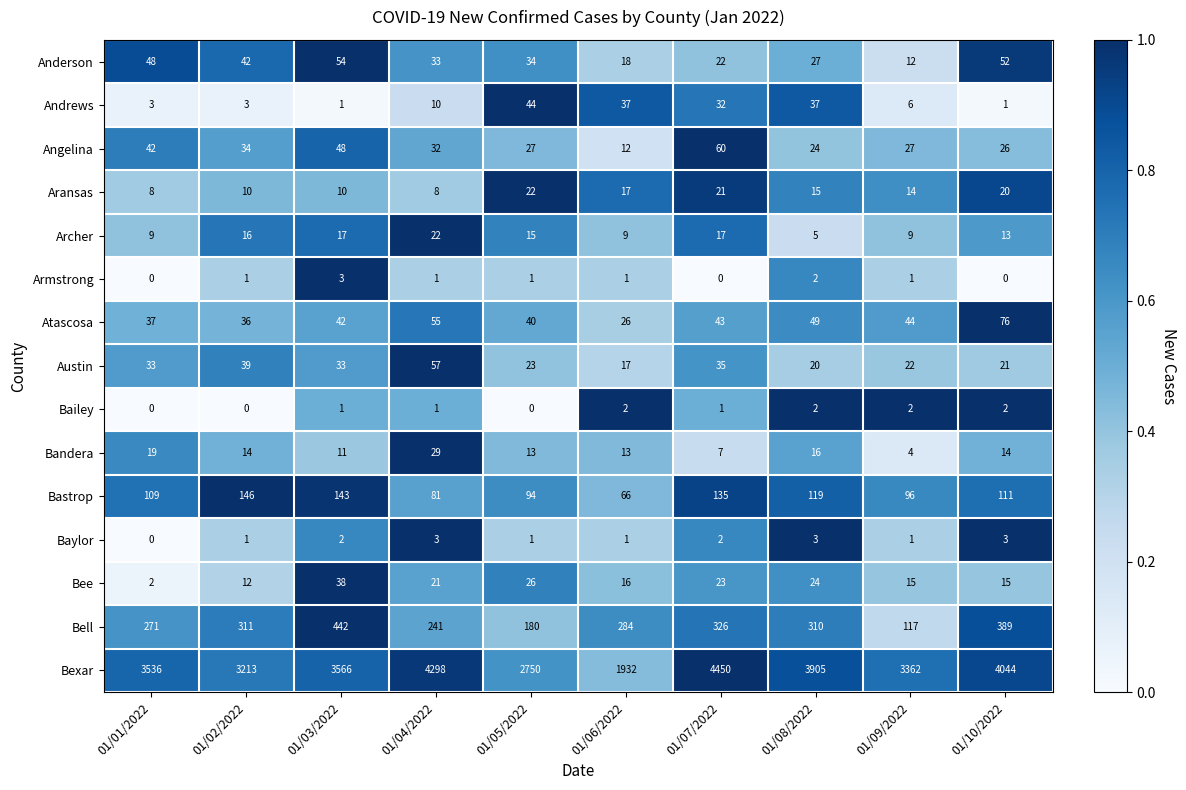

Which series has the largest total across all categories?

Bexar